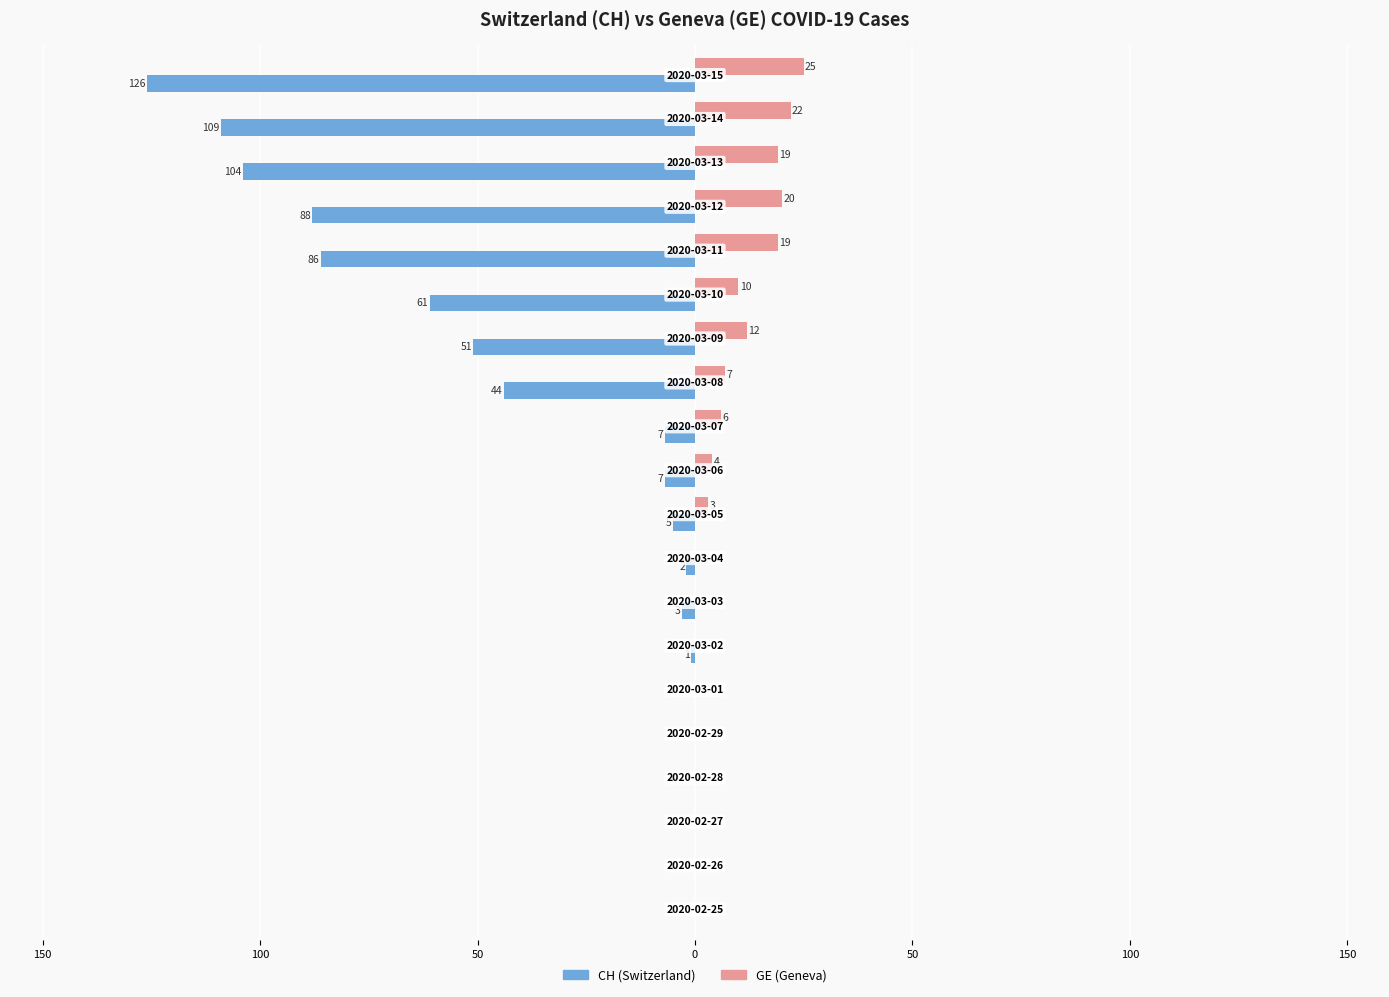

What is the average value of the GE (Geneva) series?

7